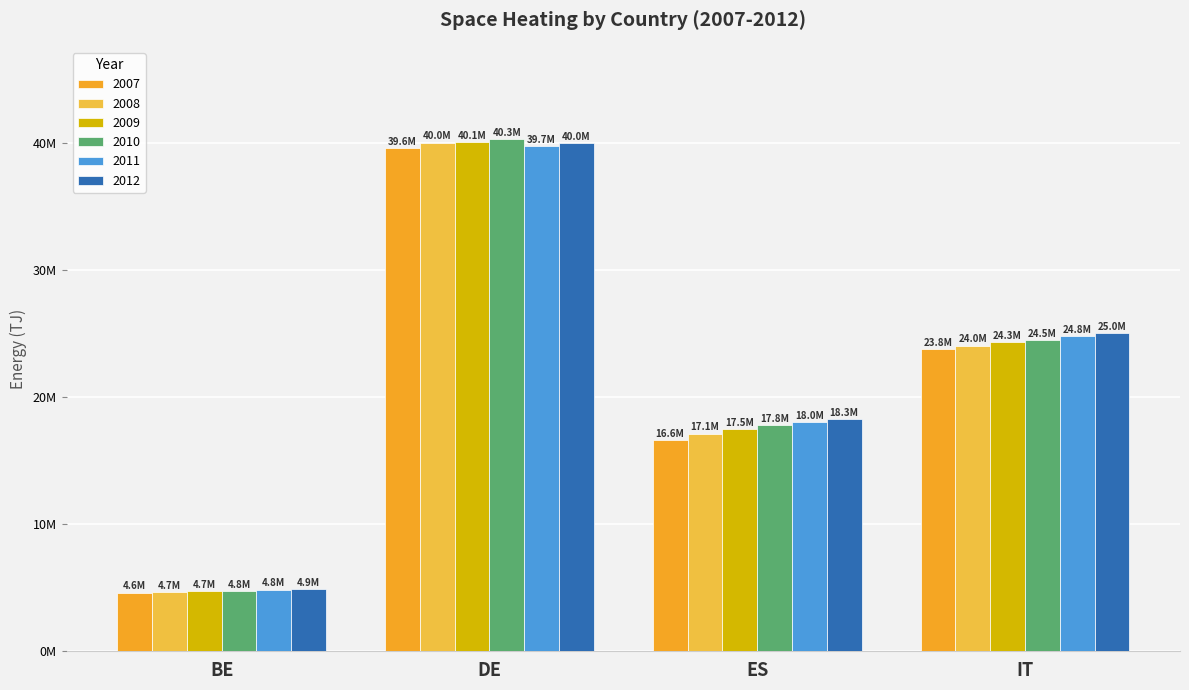

Are the bars horizontal?

No